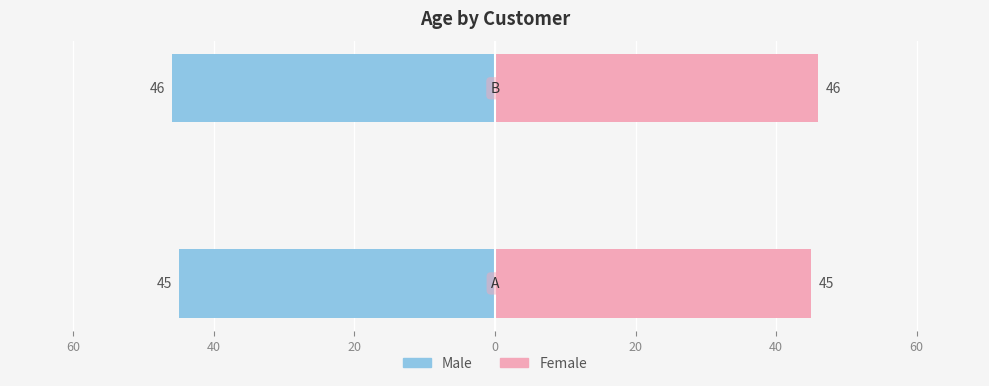

How many series are shown in this chart?

2